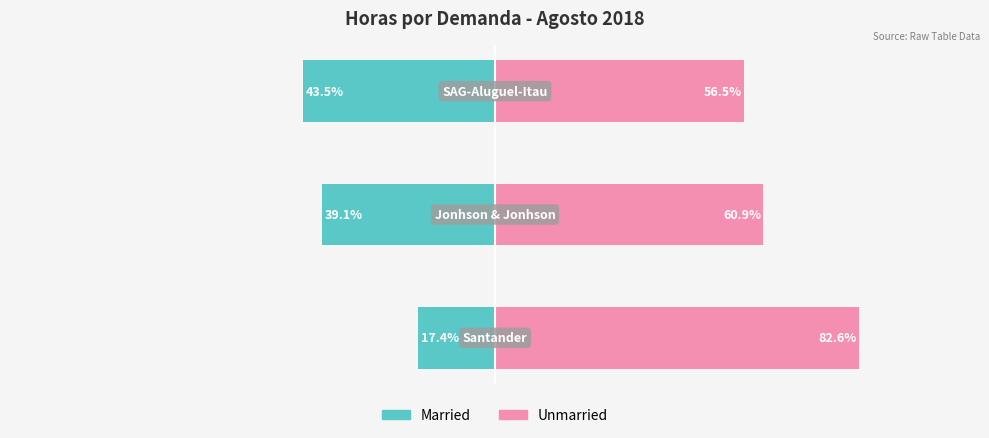

True or false: Married has a value of -43.5 at 2.

True